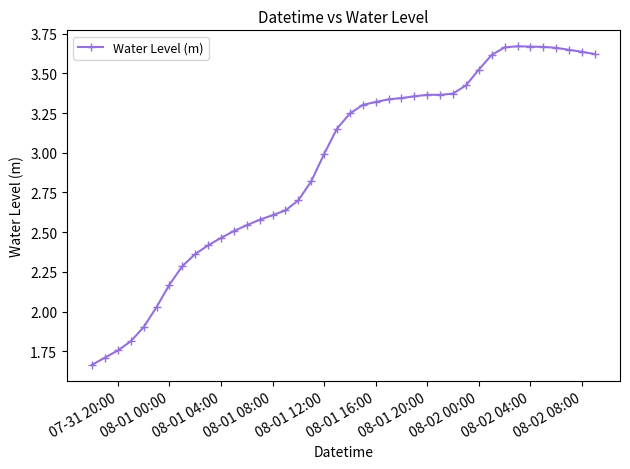

True or false: there are more than 1 points higher than both neighbors.

True